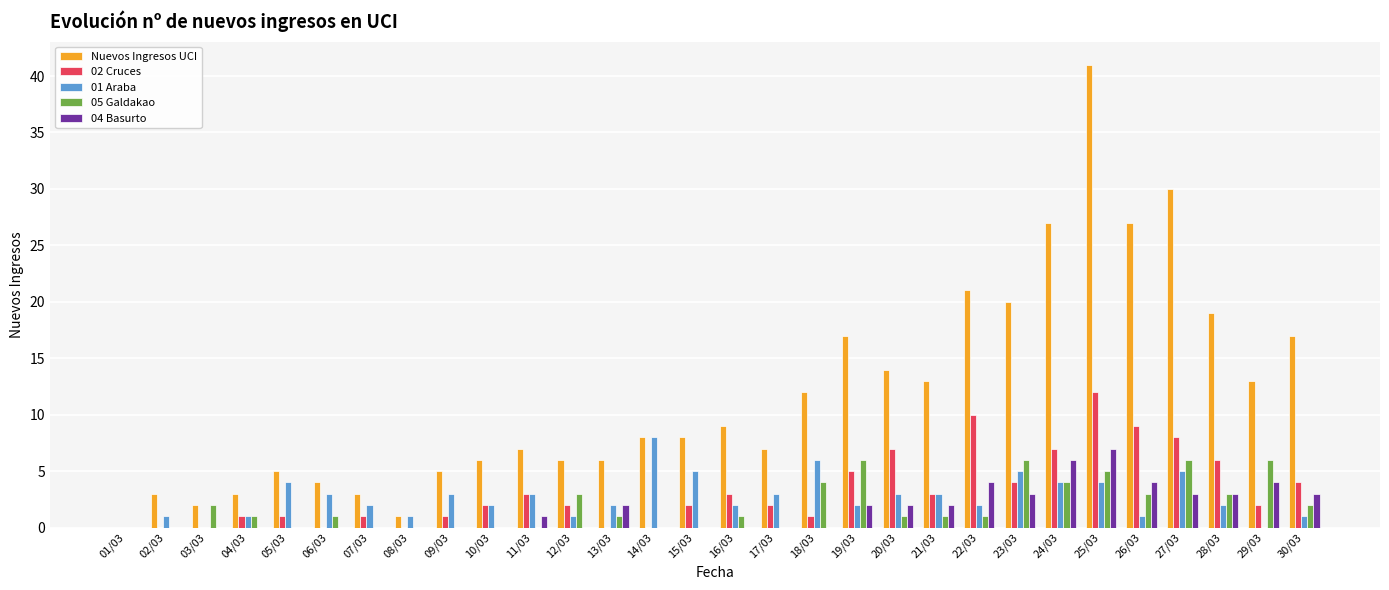

Is the value of Nuevos Ingresos UCI at 04/03 greater than the value of 05 Galdakao at 14/03?

Yes